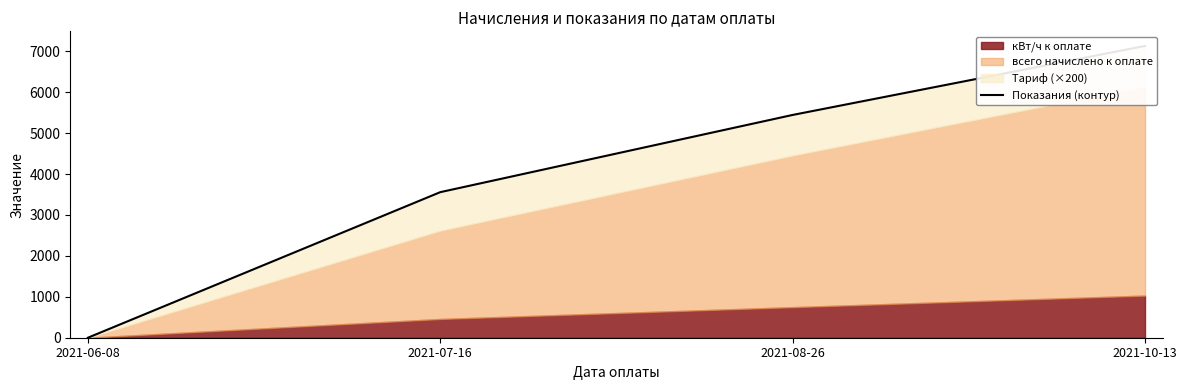

How many lines are shown in the chart?

1